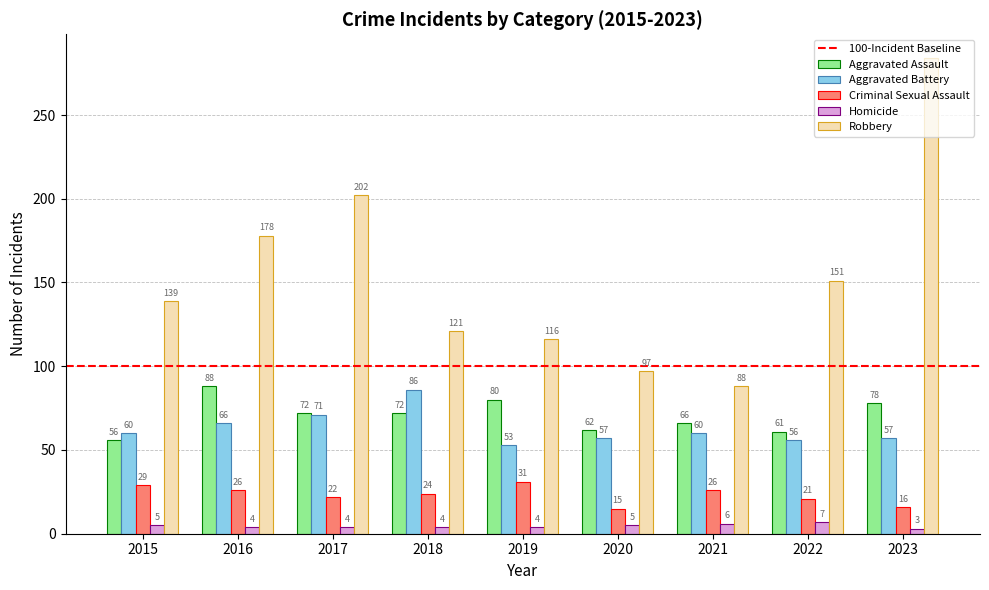

At how many categories does at least one series exceed 64?

9